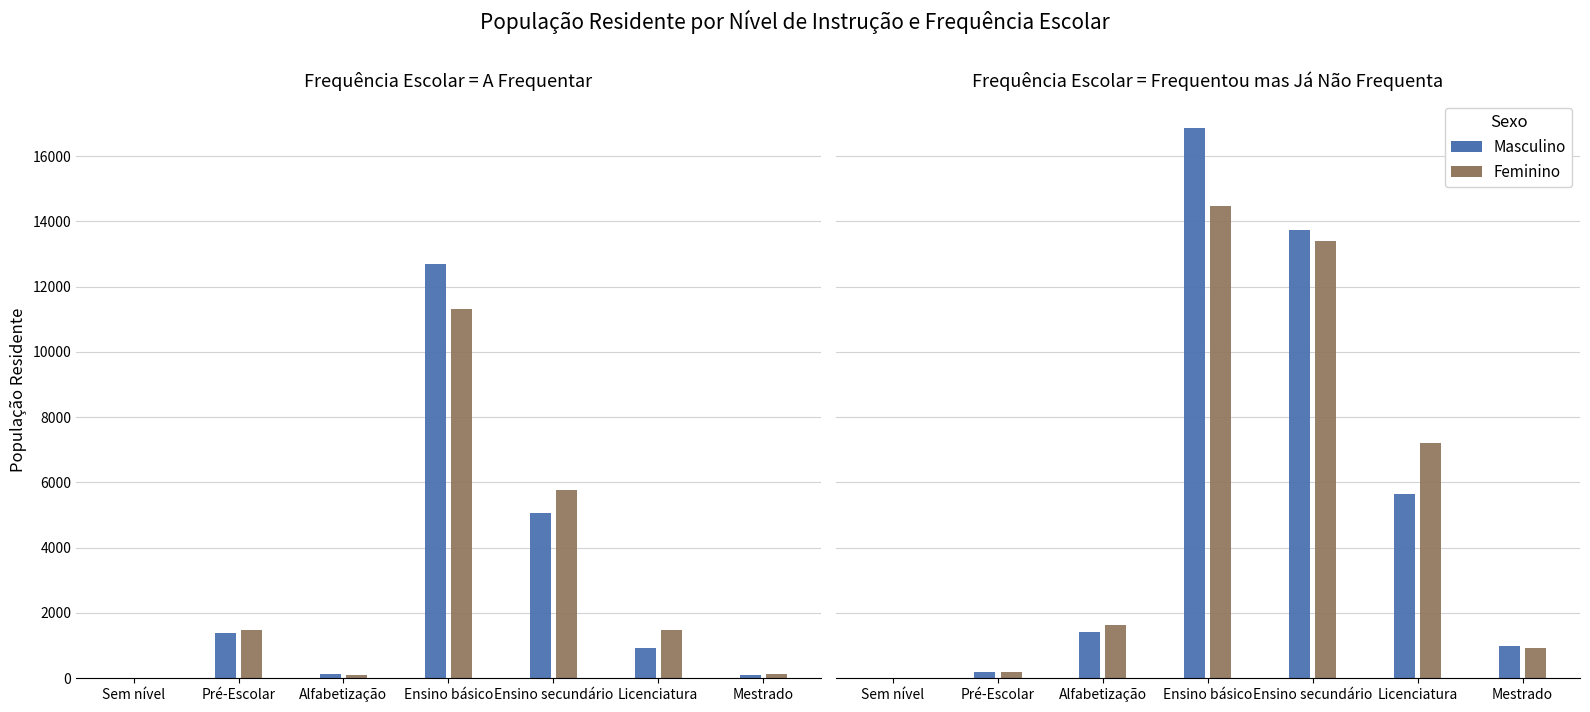

What position from the left is Ensino básico?

4